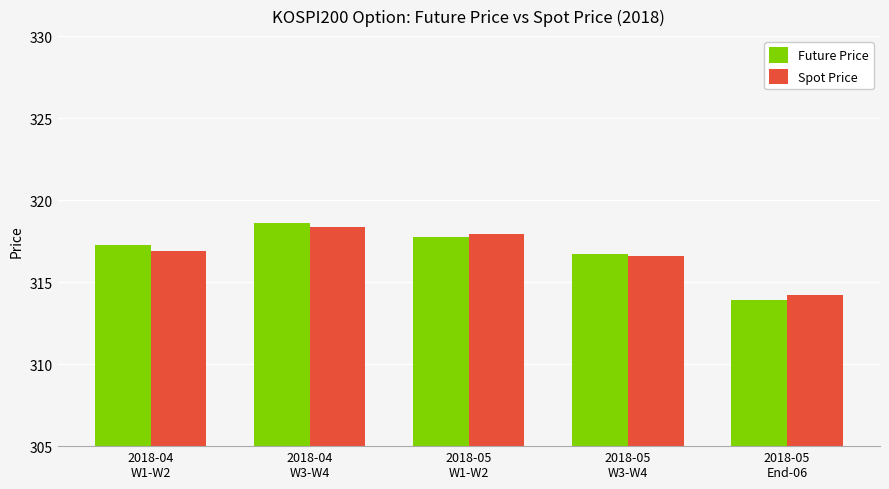

Where is Spot Price nearest to the value 316?

2018-05
W3-W4